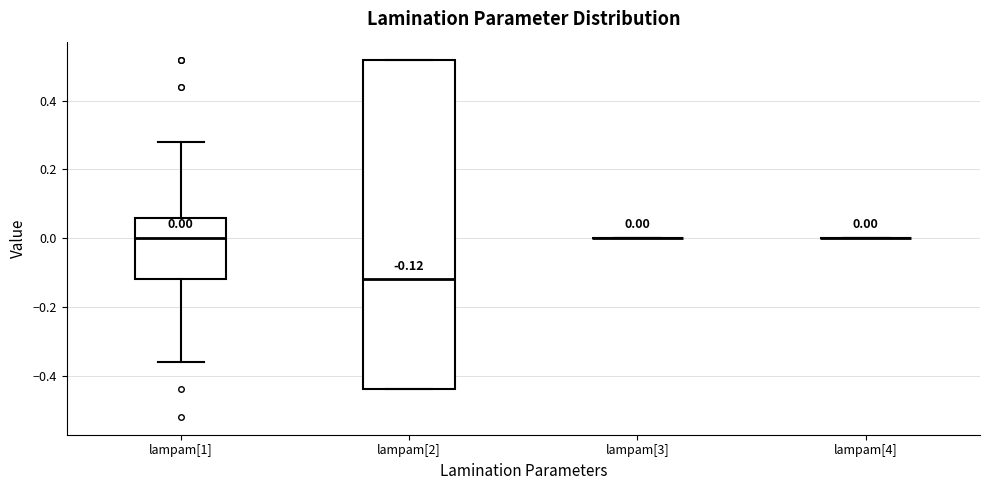

Which box is the tallest, from its lower edge to its upper edge?

lampam[2]